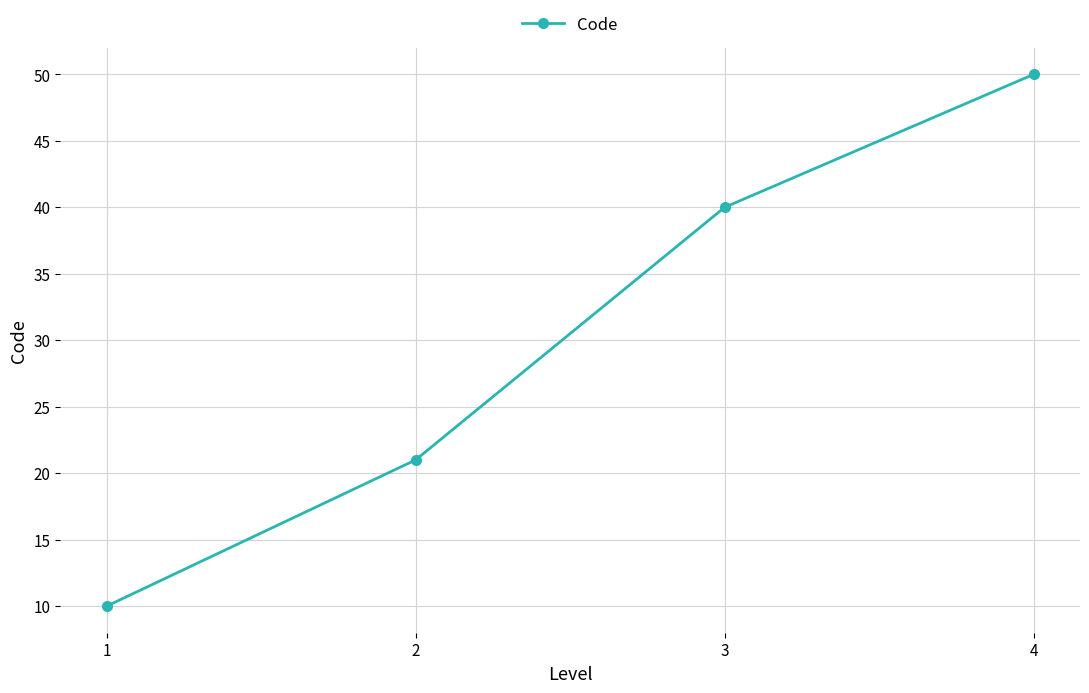

What is the change in value from 1 to 4?

+40